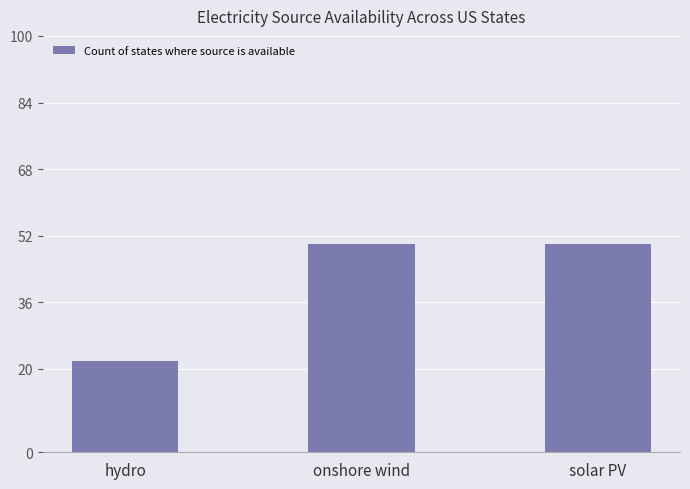

Reading left to right, list all the values displayed in this chart.

hydro=22	onshore wind=50	solar PV=50